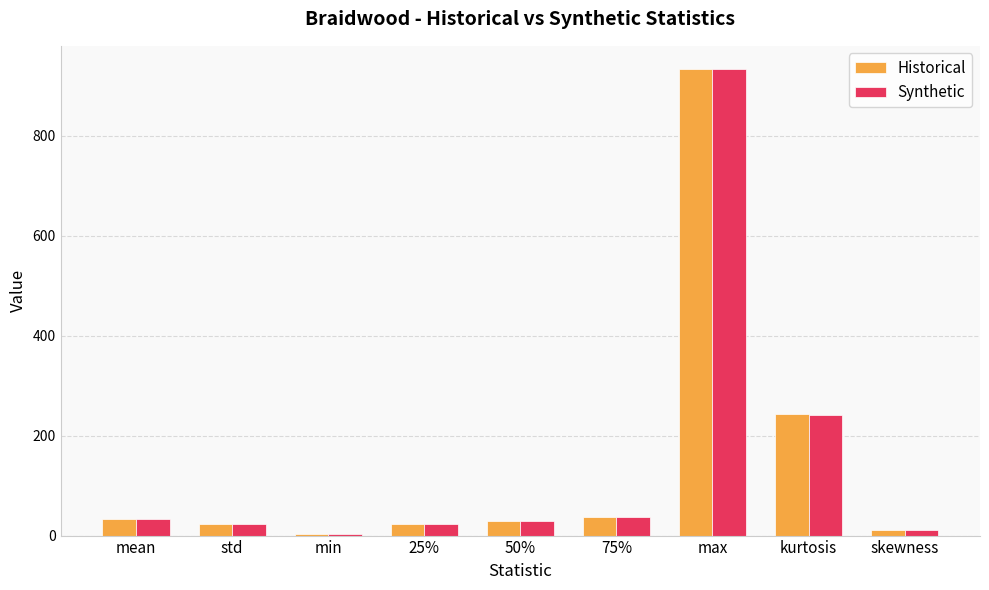

What is the sum of all Historical values?

1334.7